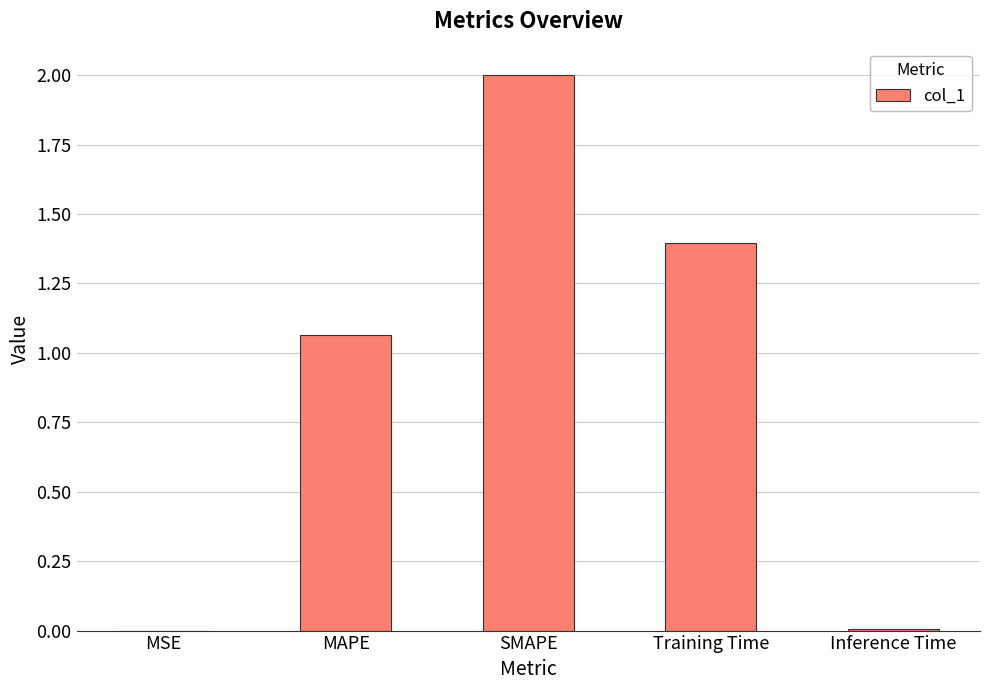

Are the bars horizontal?

No